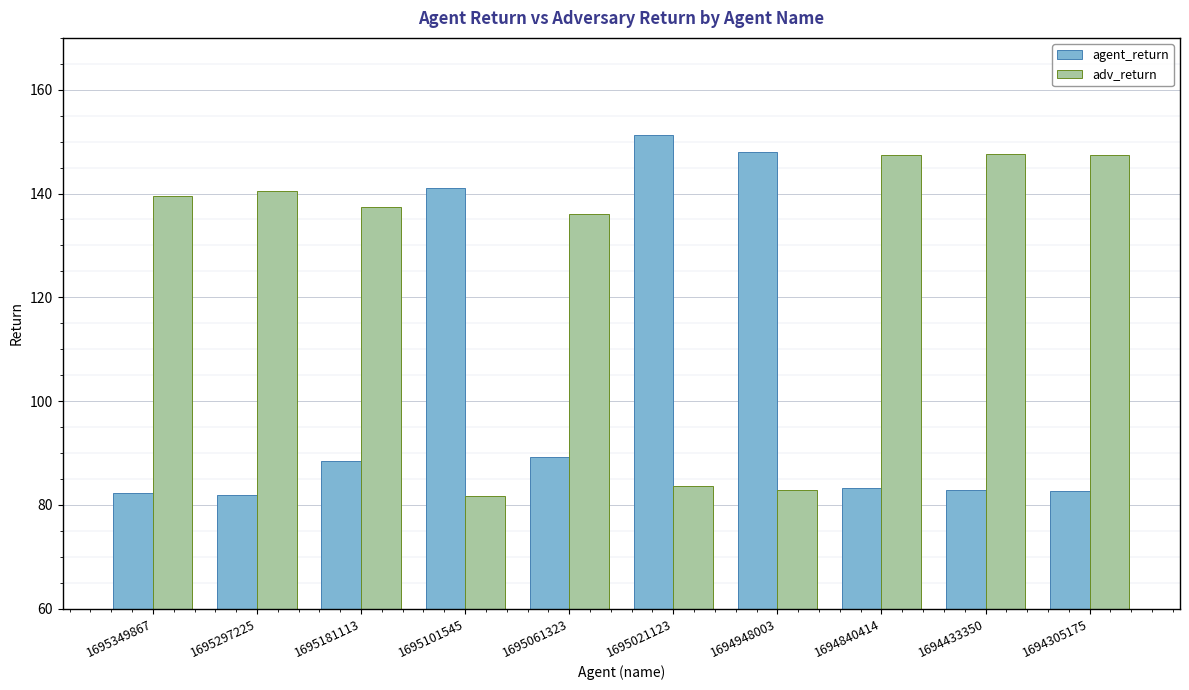

Rank the series at 1694948003 from lowest to highest value.

adv_return, agent_return